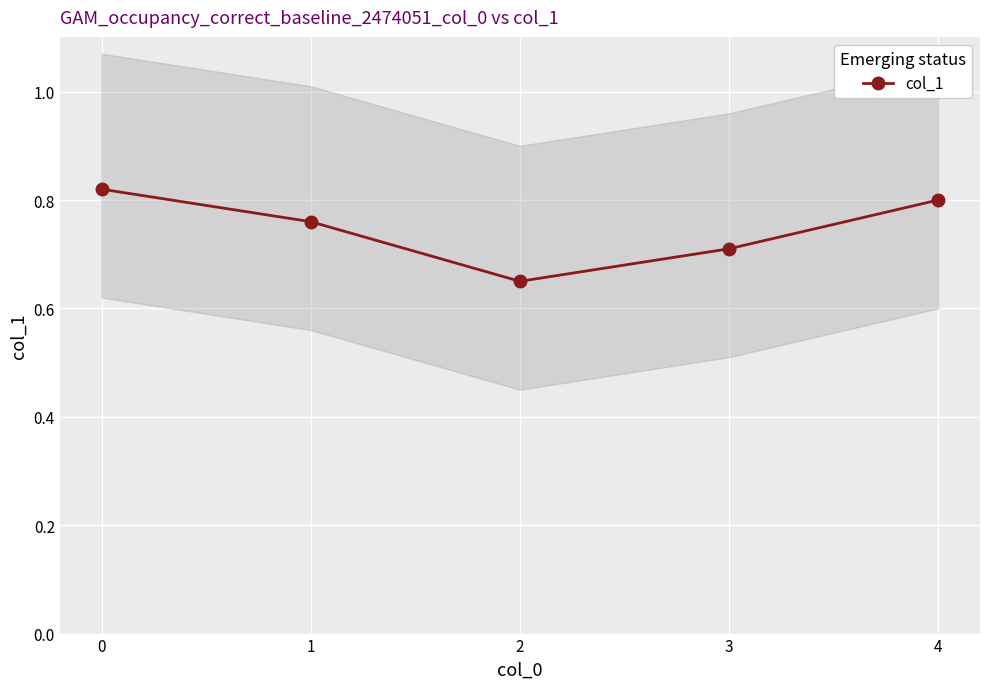

The value at 4 is 1.3. True or false?

False